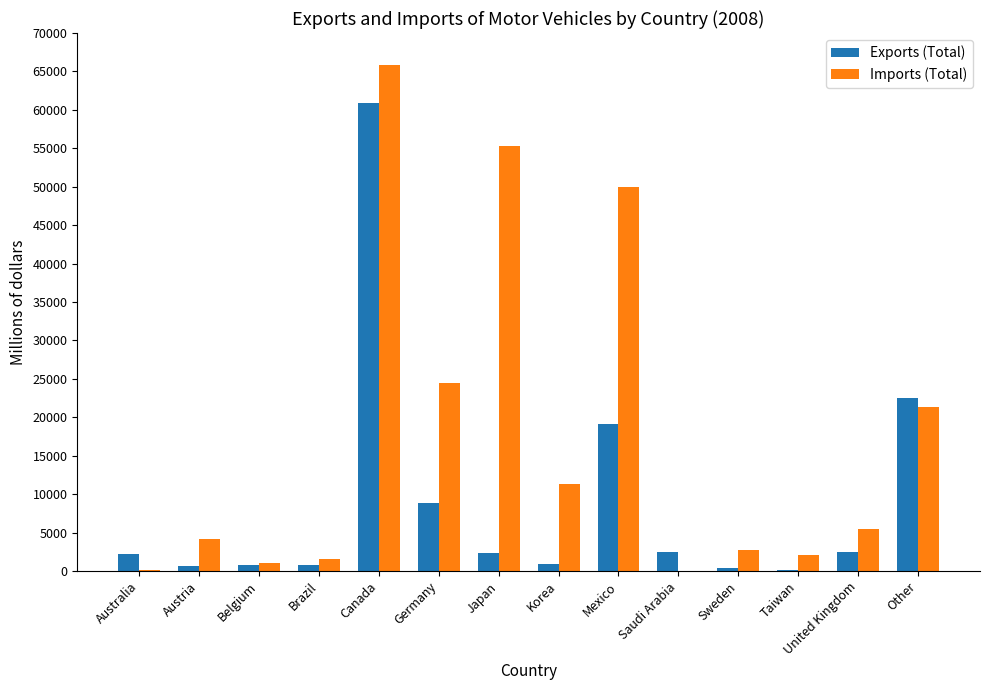

Which series has the largest total across all categories?

Imports (Total)